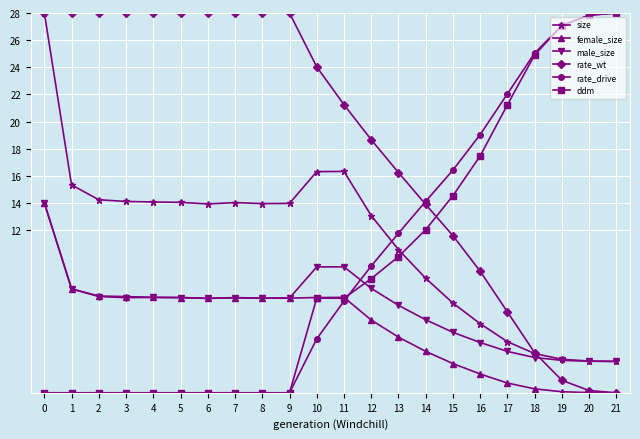

How many times do ddm and rate_wt cross each other?

1